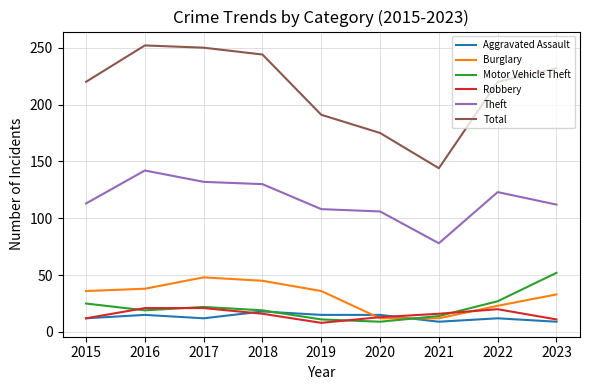

True or false: Motor Vehicle Theft has more than 1 points higher than both neighbors.

False